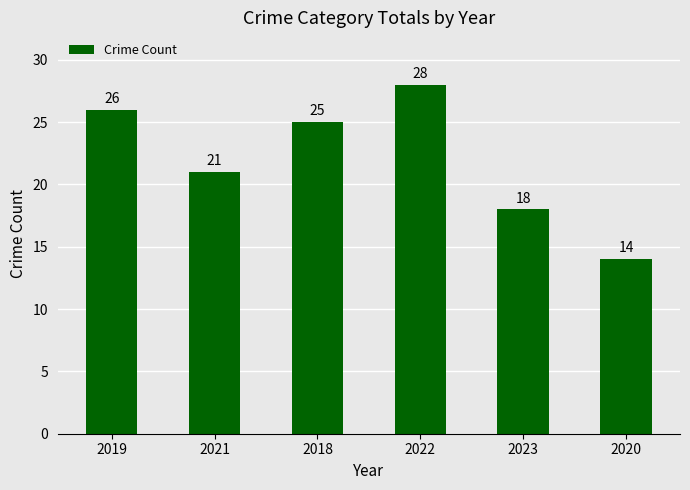

What is the label of the 6th bar from the left?

2020